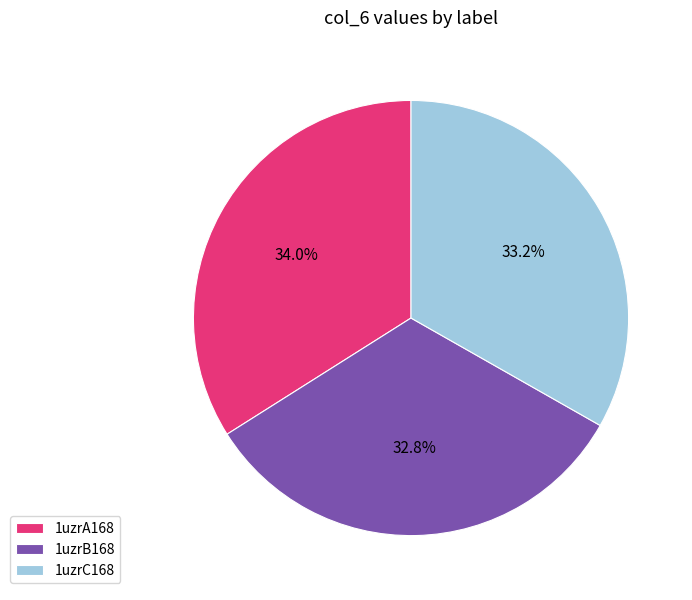

Between 1uzrC168 and 1uzrA168, which is larger?

1uzrA168